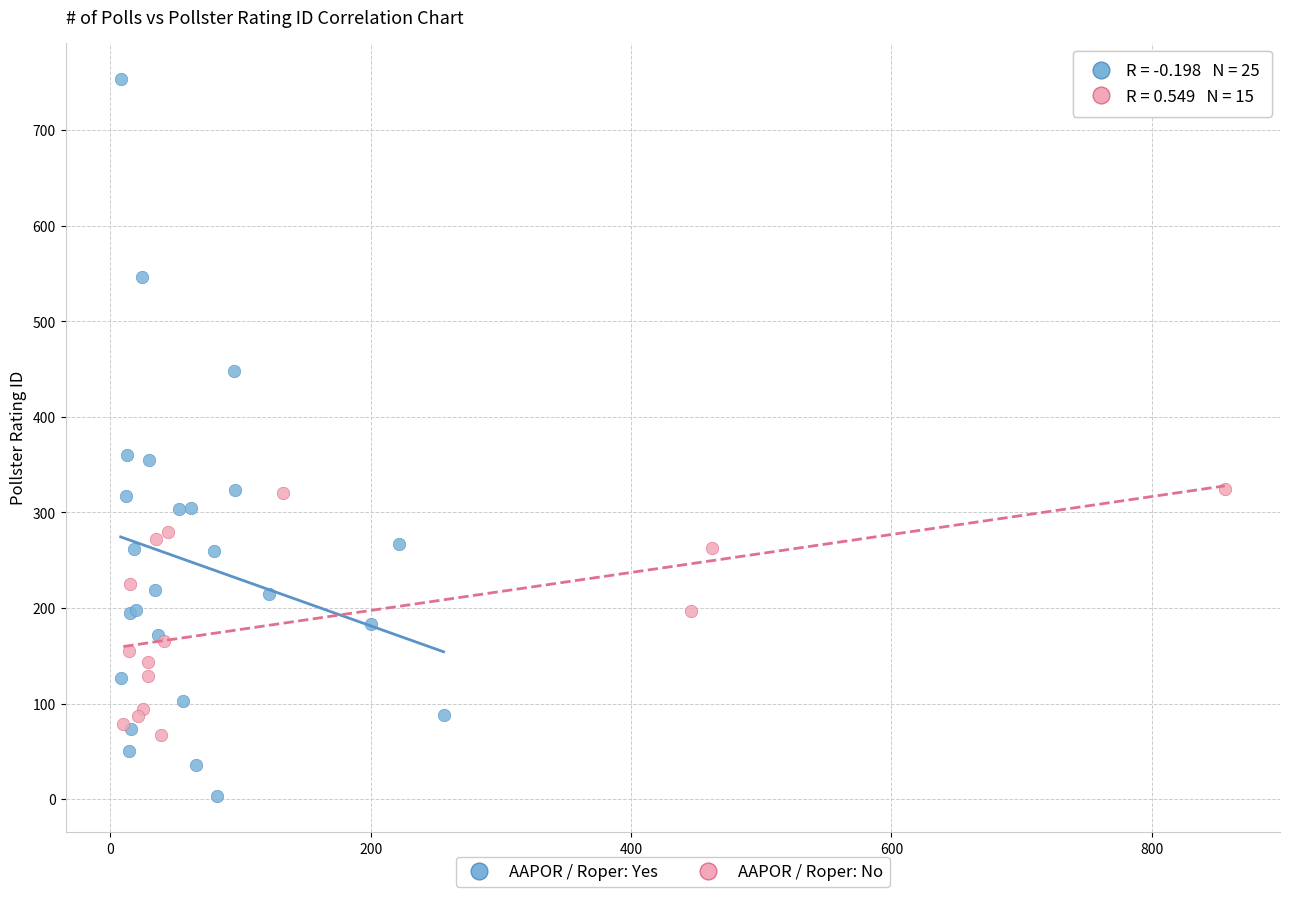

Which series reaches the minimum Y coordinate?

AAPOR / Roper: Yes